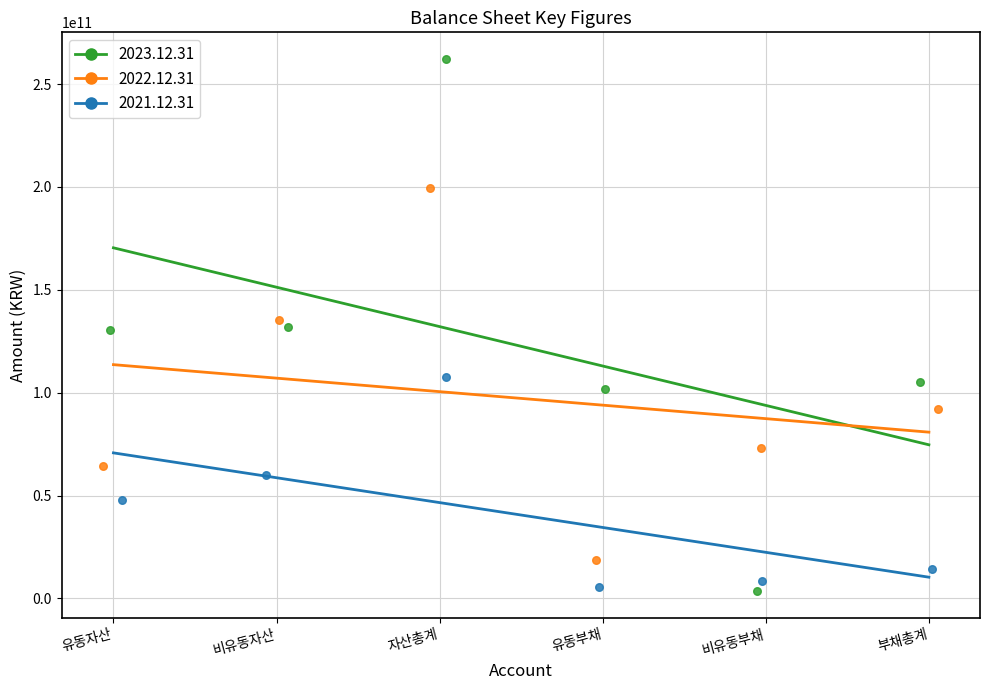

Is the value of 2021.12.31 at 자산총계 greater than the value of 2022.12.31 at 유동부채?

Yes